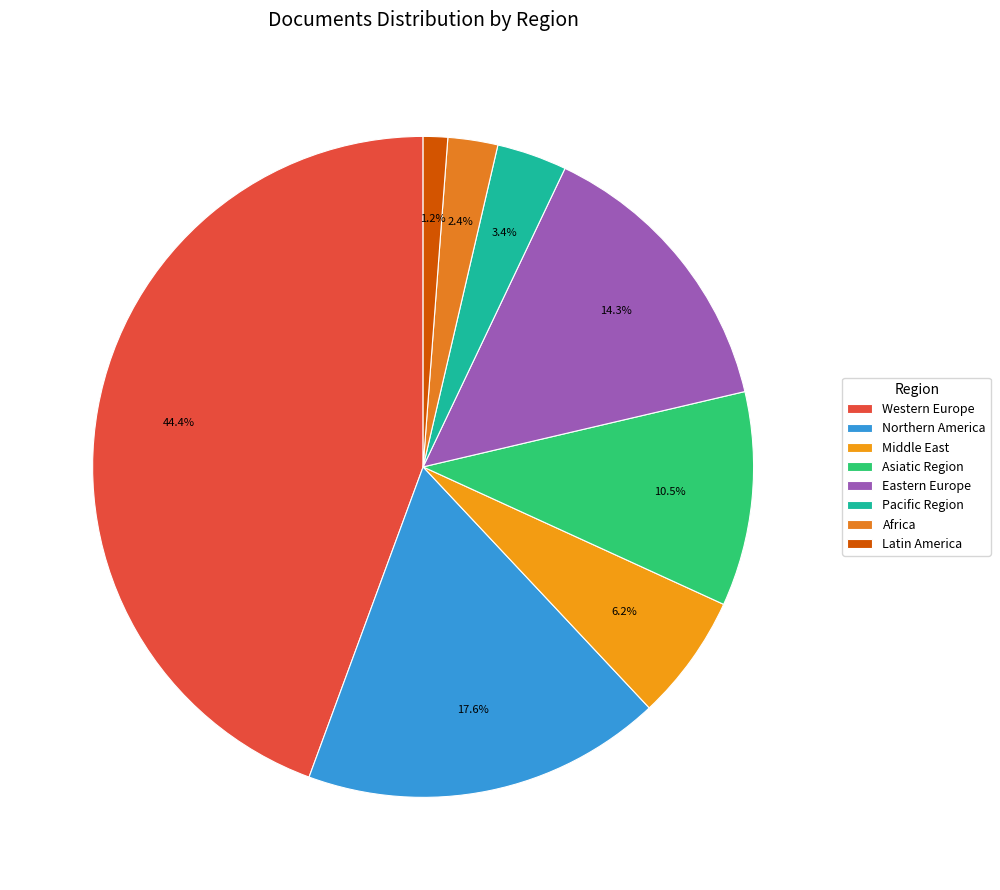

To the nearest percent, what portion does Africa represent?

2%